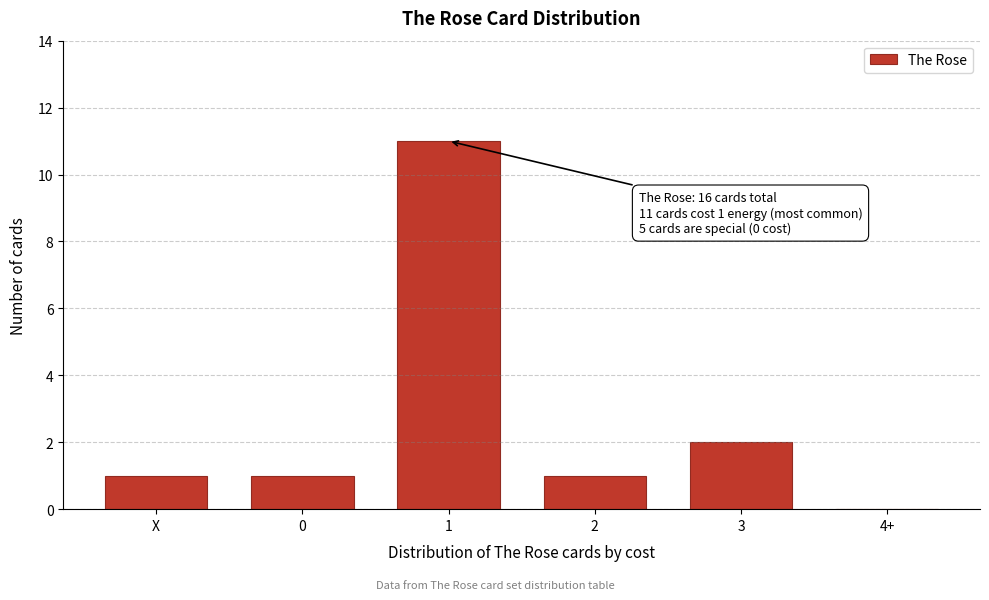

Reading left to right, what are all the values shown in this chart?

X=1	0=1	1=11	2=1	3=2	4+=0